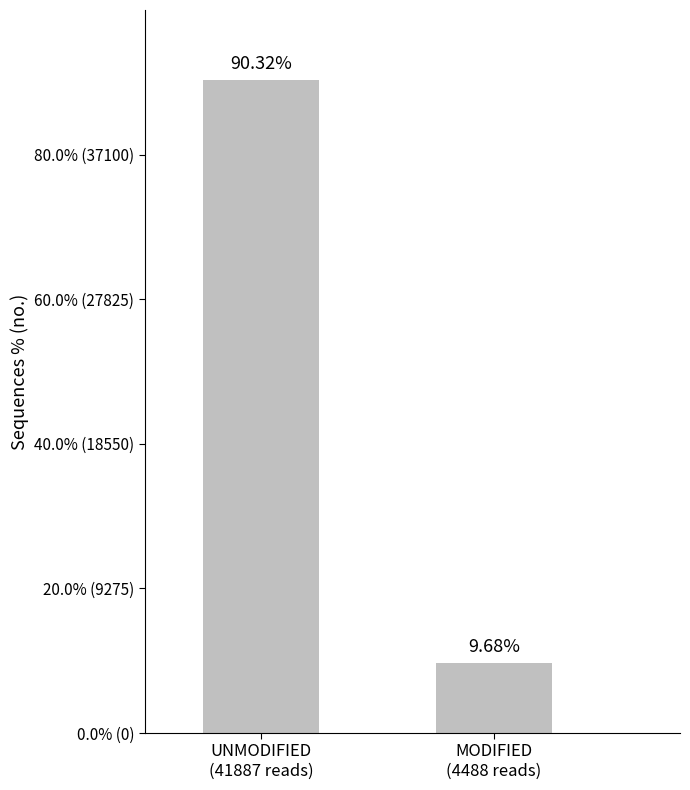

Rank the categories by value from lowest to highest.

MODIFIED
(4488 reads), UNMODIFIED
(41887 reads)